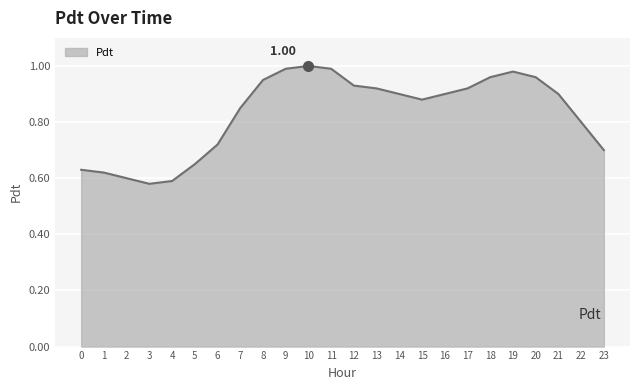

At which label is the value closest to 0?

3